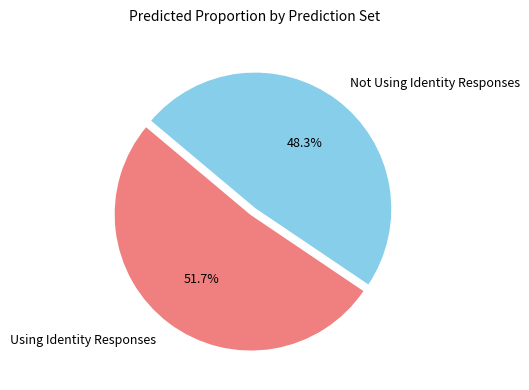

What is the smallest slice in the pie chart?

Not Using Identity Responses